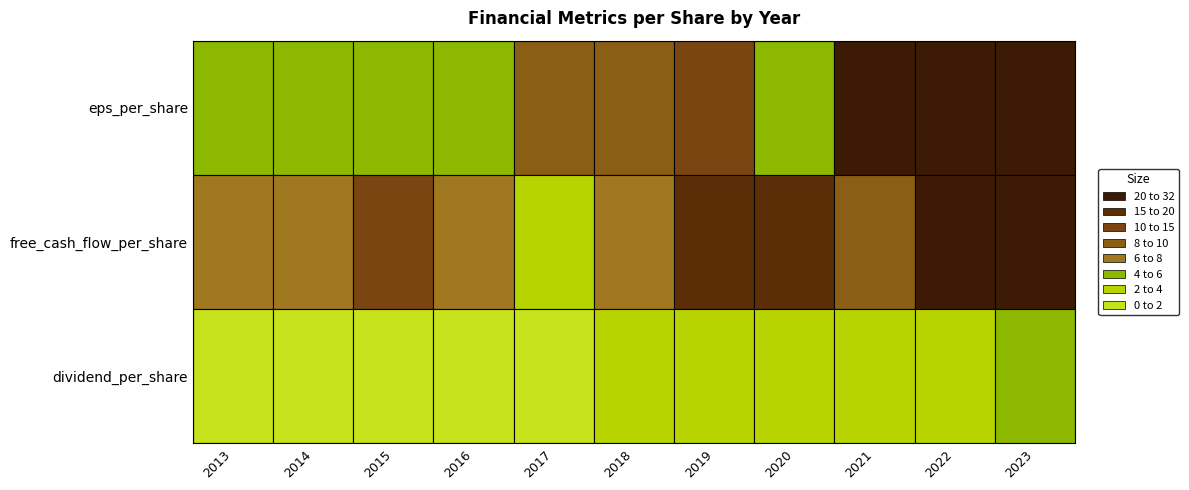

What is the difference between the eps_per_share values at 2018 and 2021?

13.4